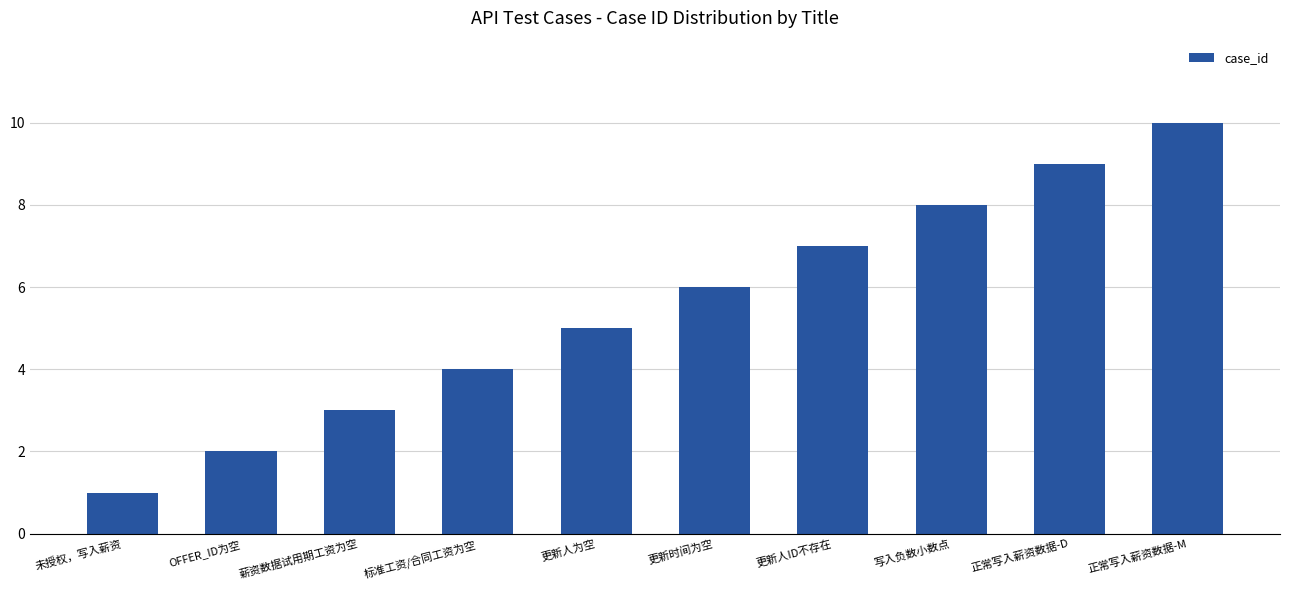

Reading left to right, list all the values displayed in this chart.

未授权，写入薪资=1	OFFER_ID为空=2	薪资数据试用期工资为空=3	标准工资/合同工资为空=4	更新人为空=5	更新时间为空=6	更新人ID不存在=7	写入负数小数点=8	正常写入薪资数据-D=9	正常写入薪资数据-M=10